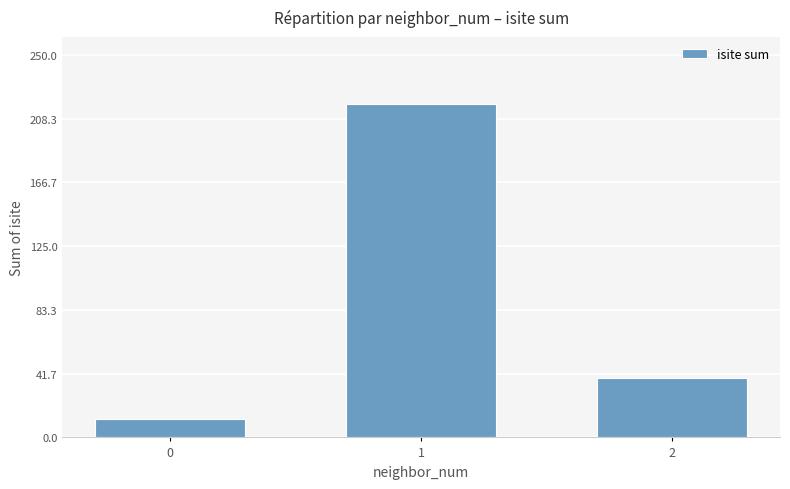

Is it true that the value at 2 is 58?

False